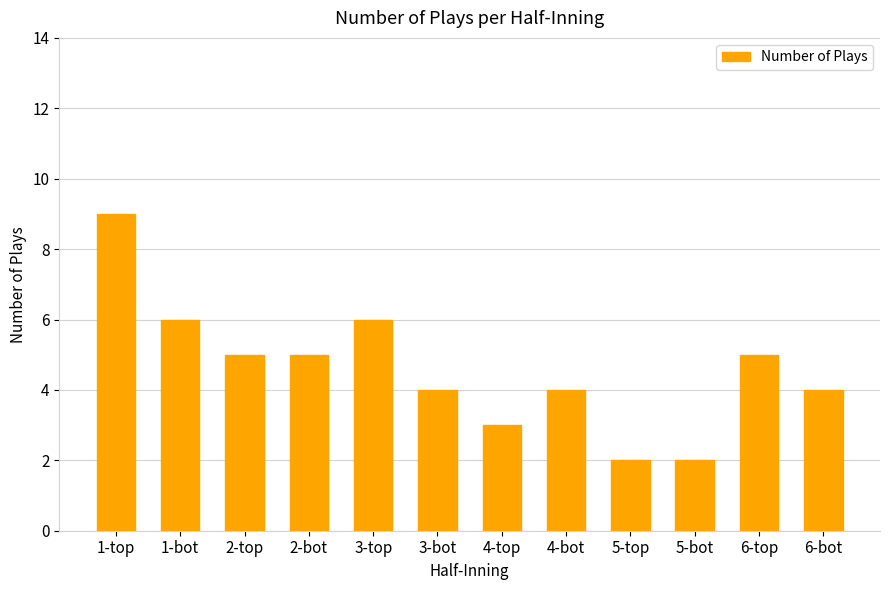

What is the sum of all values?

55